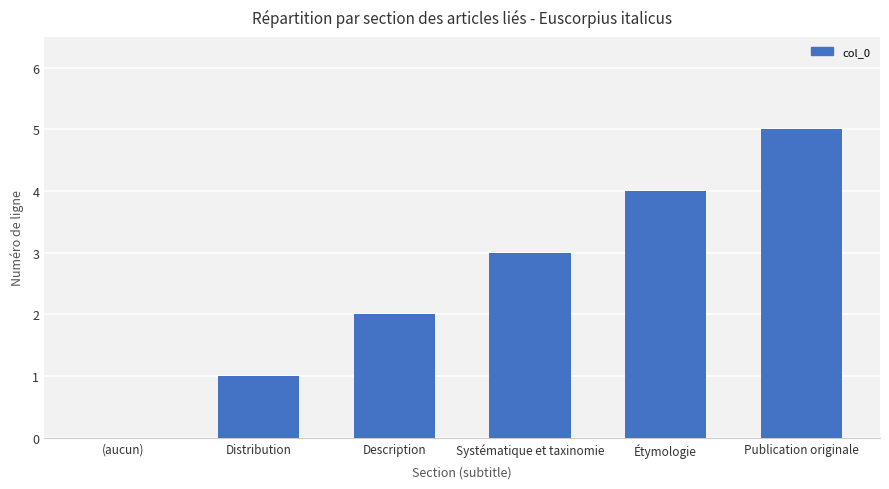

Which category has the highest value across all series?

Publication originale